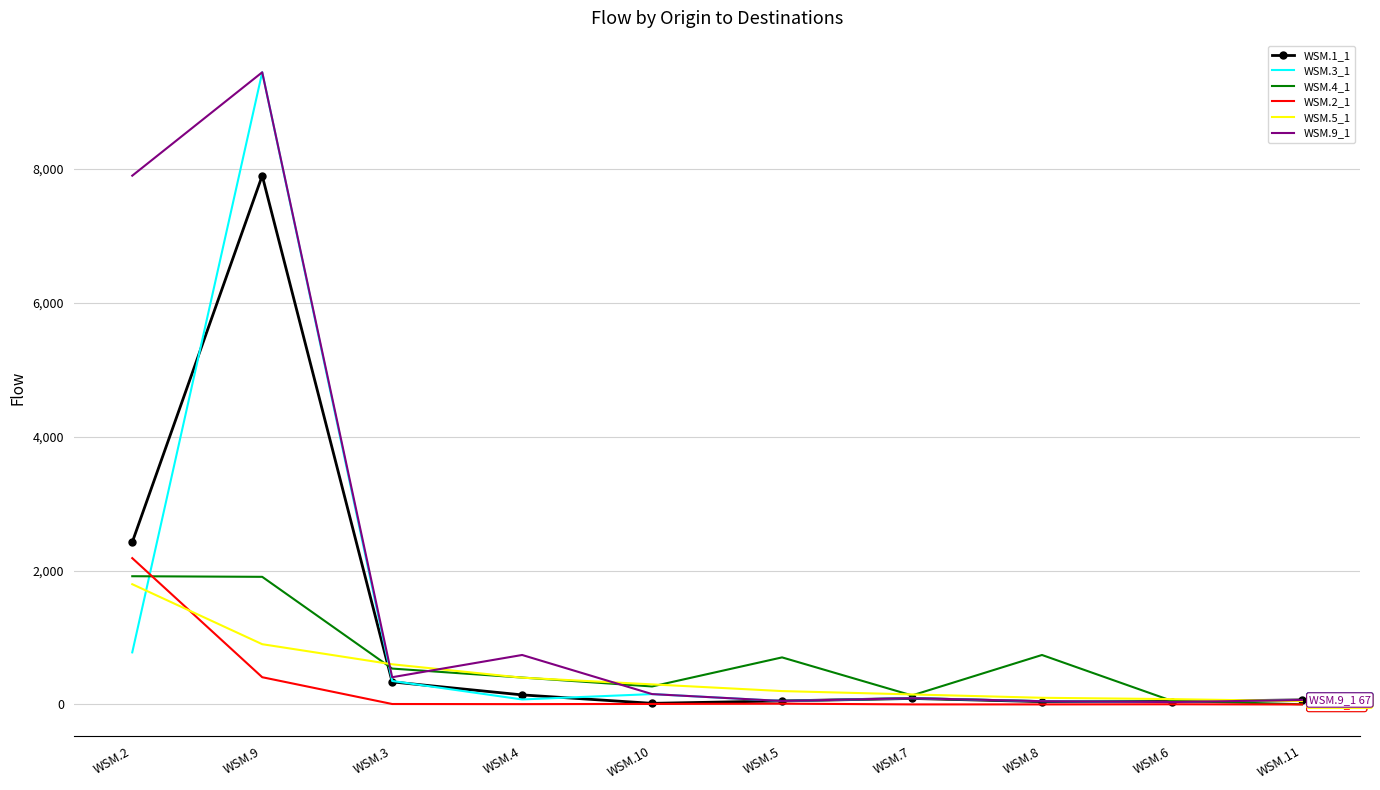

At which category is the sum across all series the highest?

WSM.9